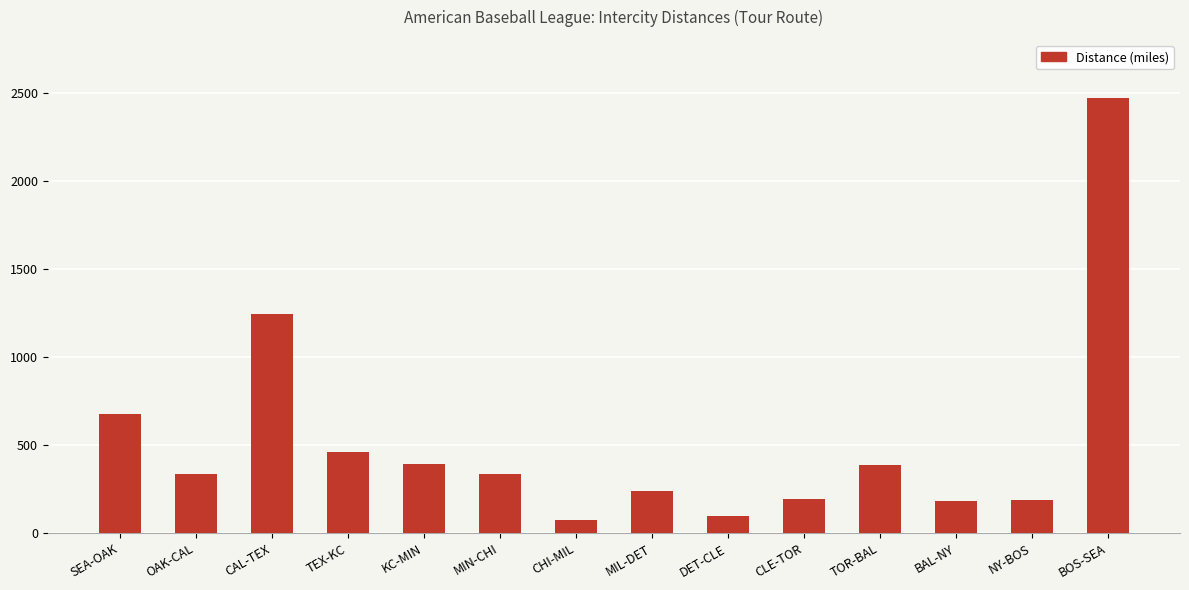

What is the label of the 12th bar from the left?

BAL-NY